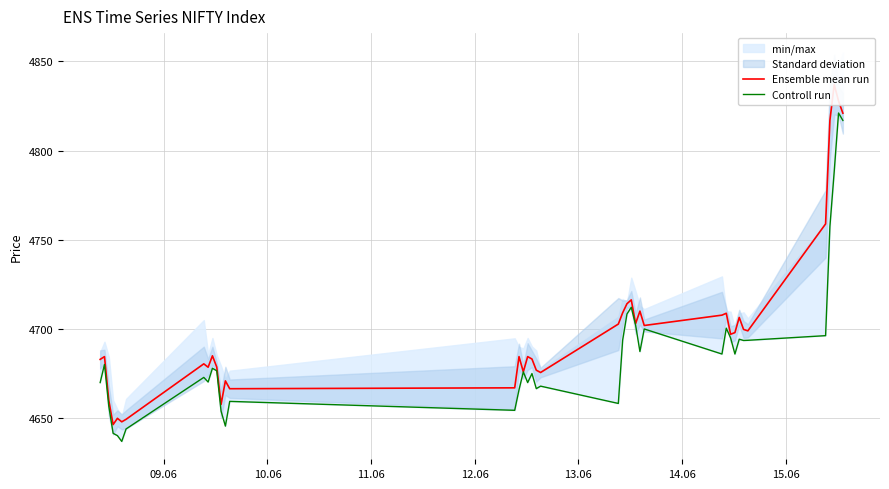

What position from the left is 14.06?

6